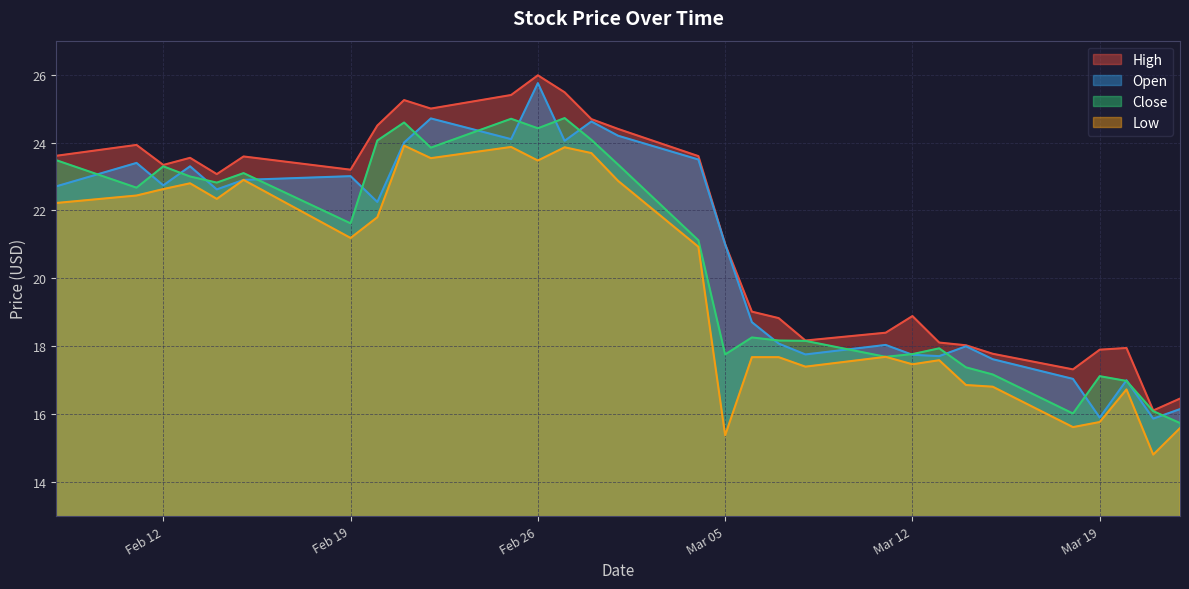

What is the difference between the second highest and minimum values in the Close series?

9.0